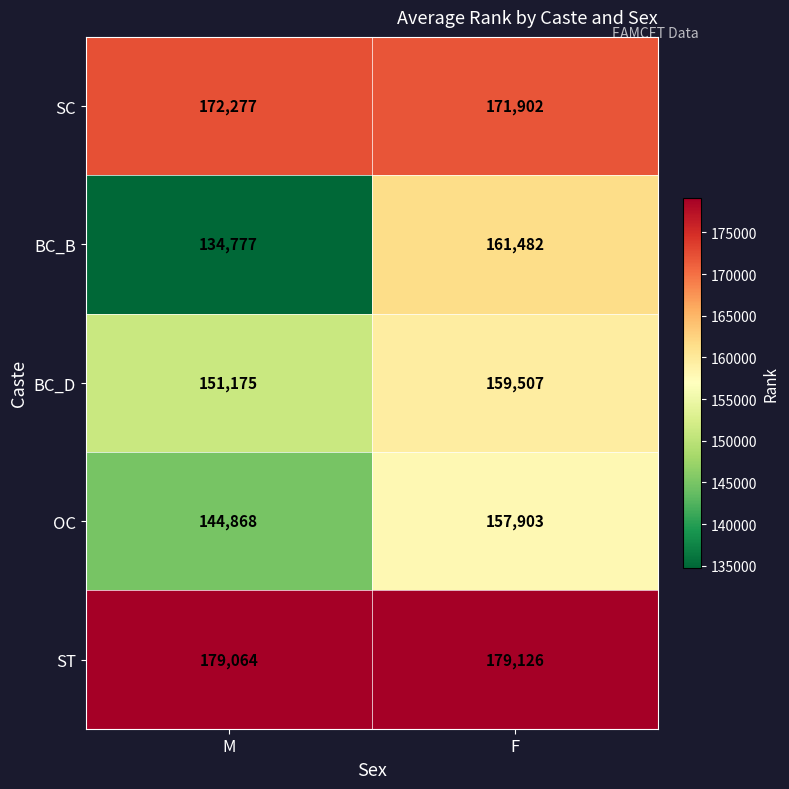

Rank the series by their maximum value, from lowest to highest.

OC, BC_D, BC_B, SC, ST